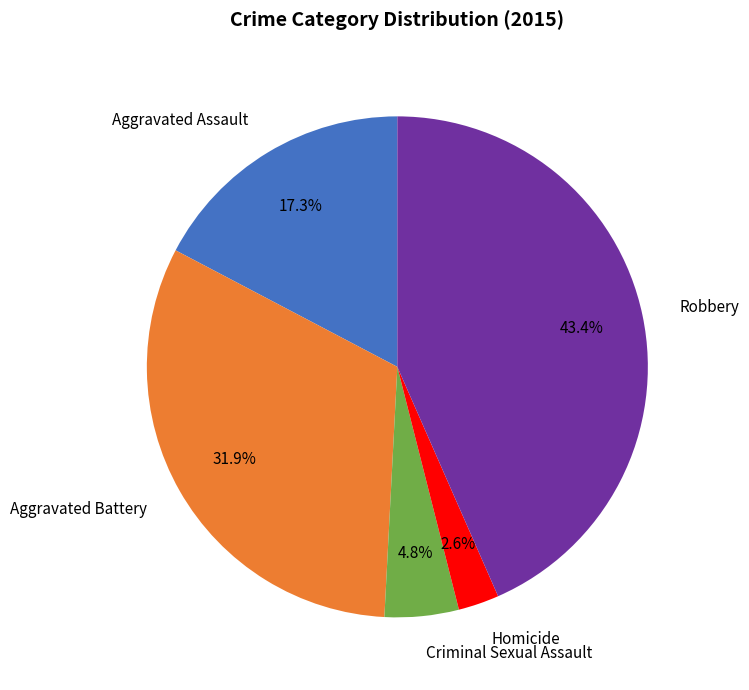

Which has a higher value, Criminal Sexual Assault or Homicide?

Criminal Sexual Assault